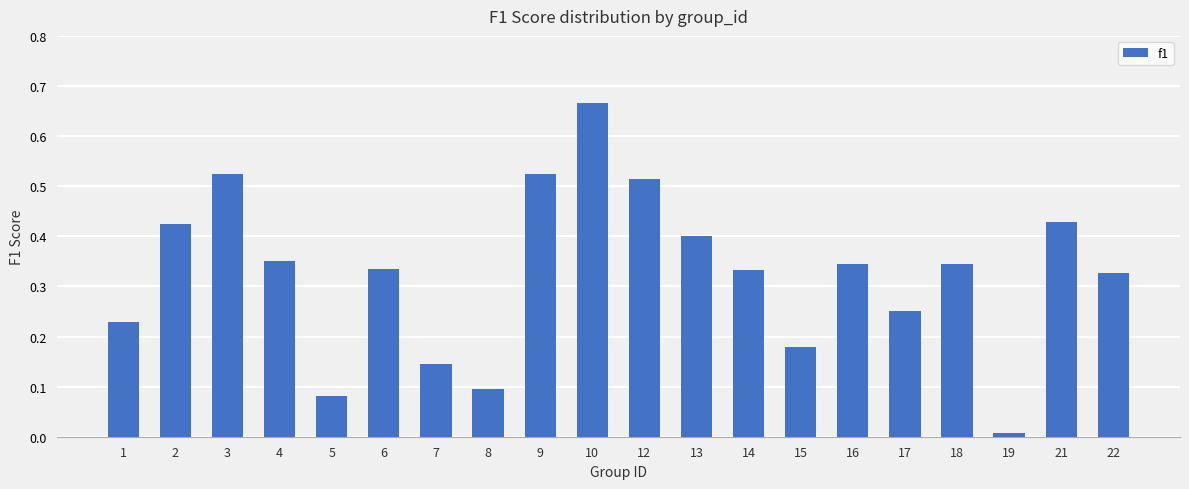

At which category does the chart reach its peak across all series?

10